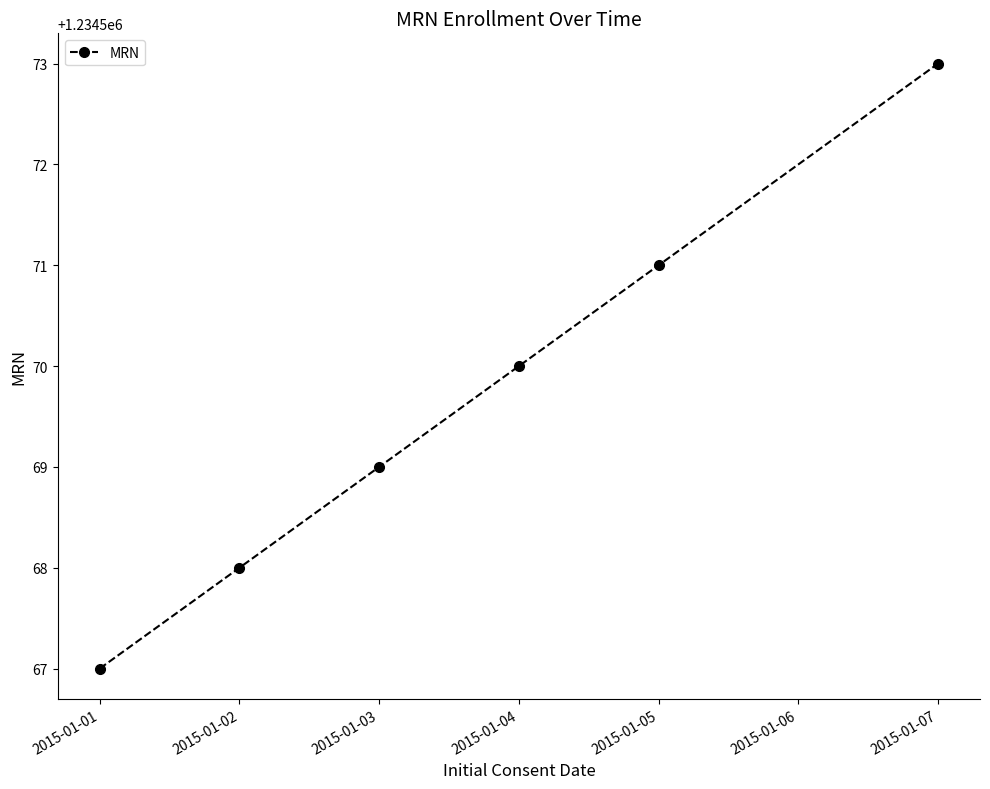

The value at 2015-01-01 is 1234567. True or false?

True